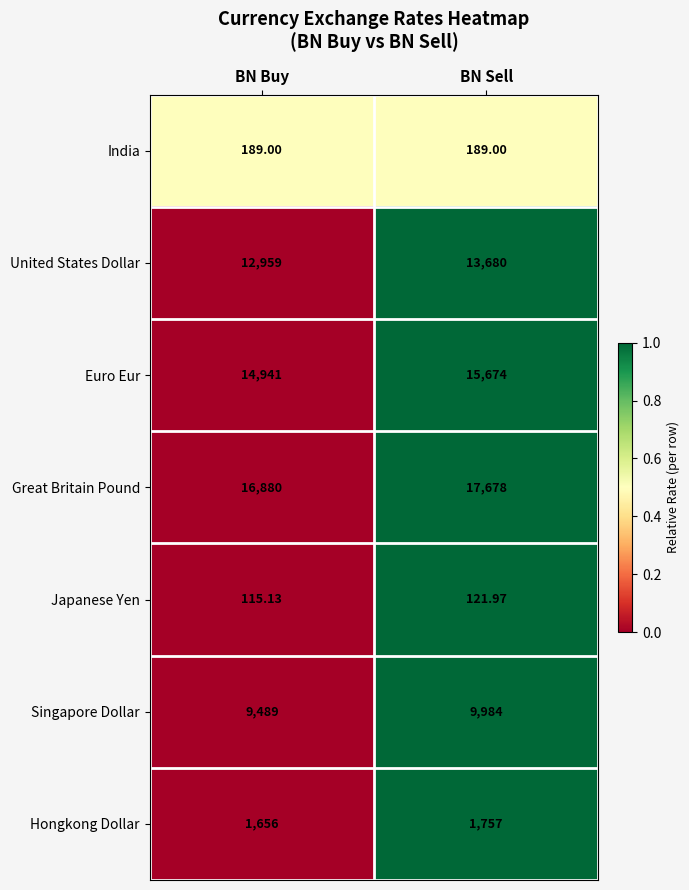

Which series has the widest spread of values?

Great Britain Pound